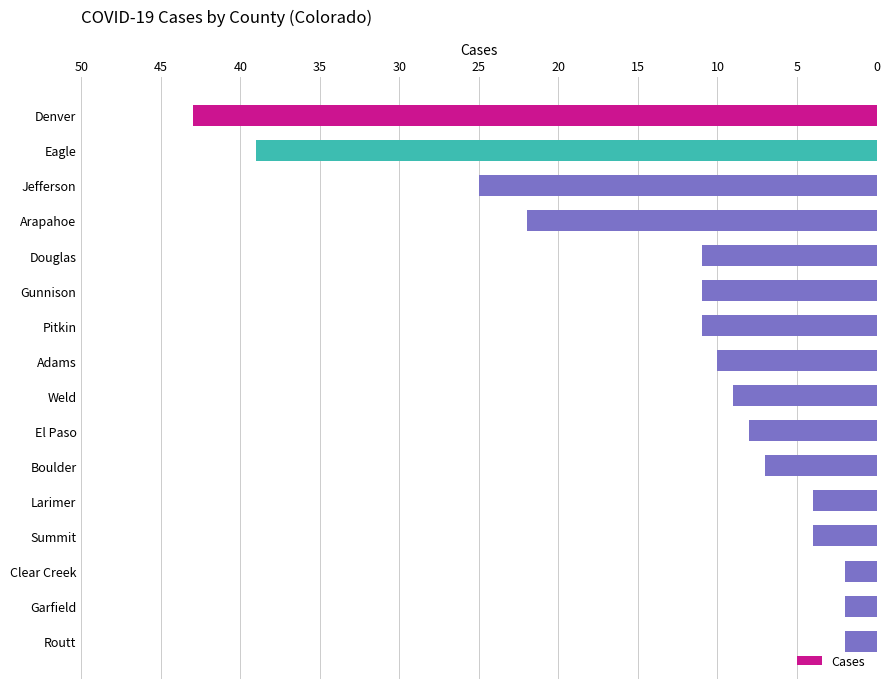

Reading top to bottom, transcribe all the data shown in this chart.

Denver=43	Eagle=39	Jefferson=25	Arapahoe=22	Douglas=11	Gunnison=11	Pitkin=11	Adams=10	Weld=9	El Paso=8	Boulder=7	Larimer=4	Summit=4	Clear Creek=2	Garfield=2	Routt=2